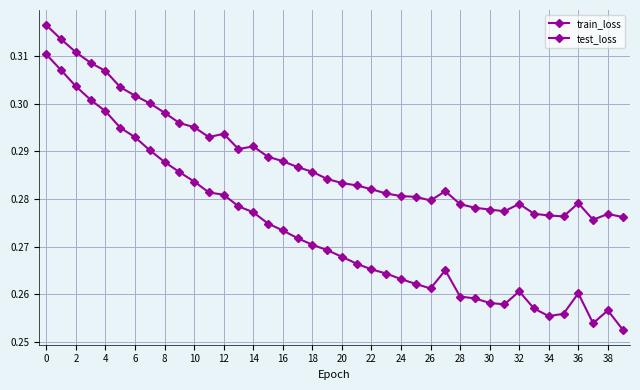

At which label is train_loss closest to 0?

37